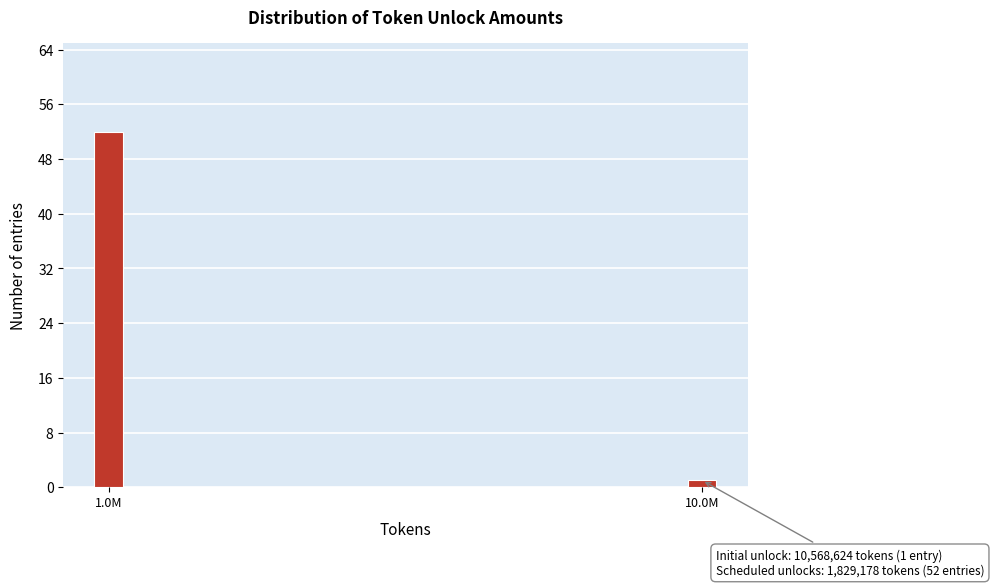

Reading left to right, list all the values displayed in this chart.

1.0M=52	10.0M=1